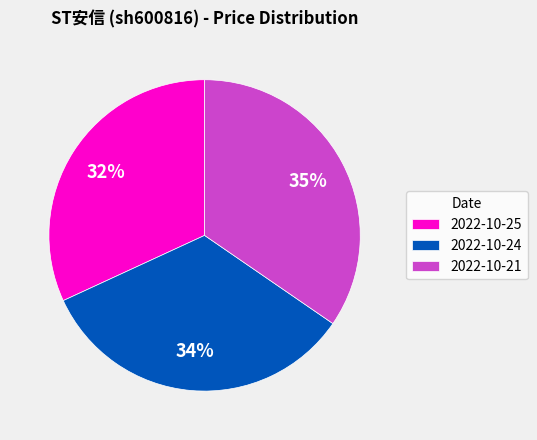

What is the largest slice in the pie chart?

2022-10-21